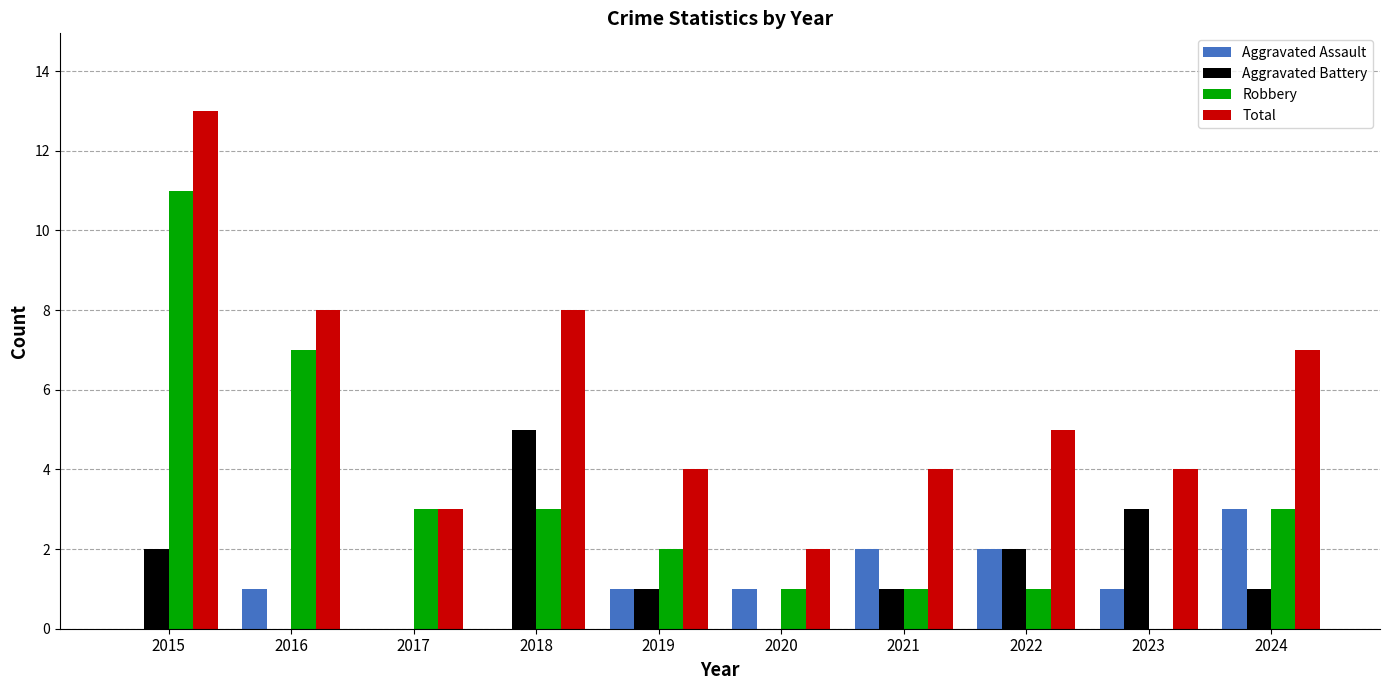

At which category is the sum across all series the highest?

2015